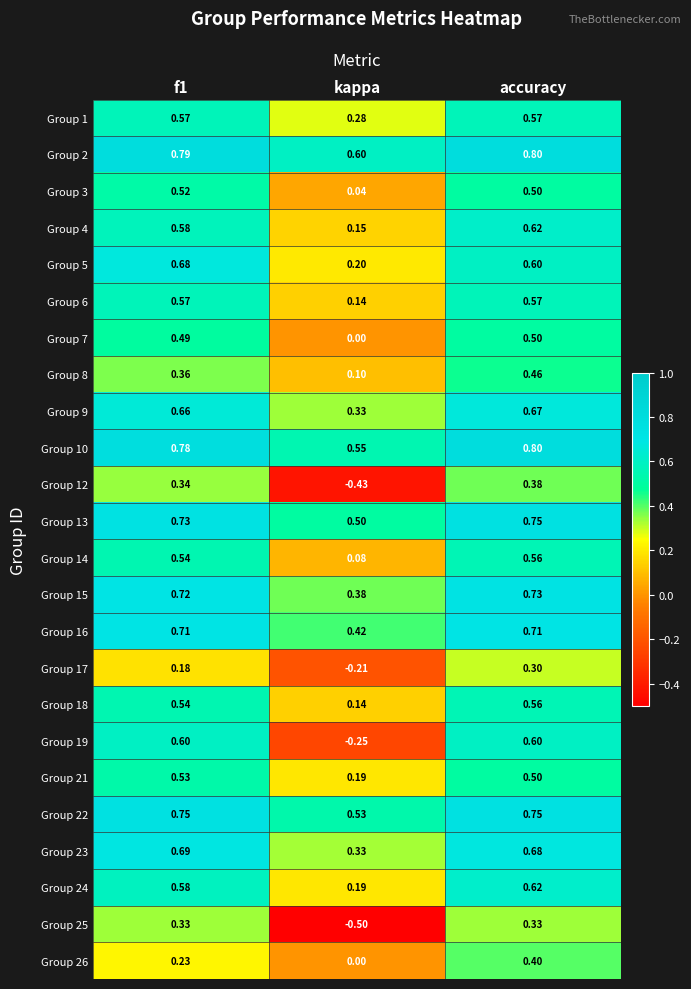

Which category has the highest value across all series?

accuracy